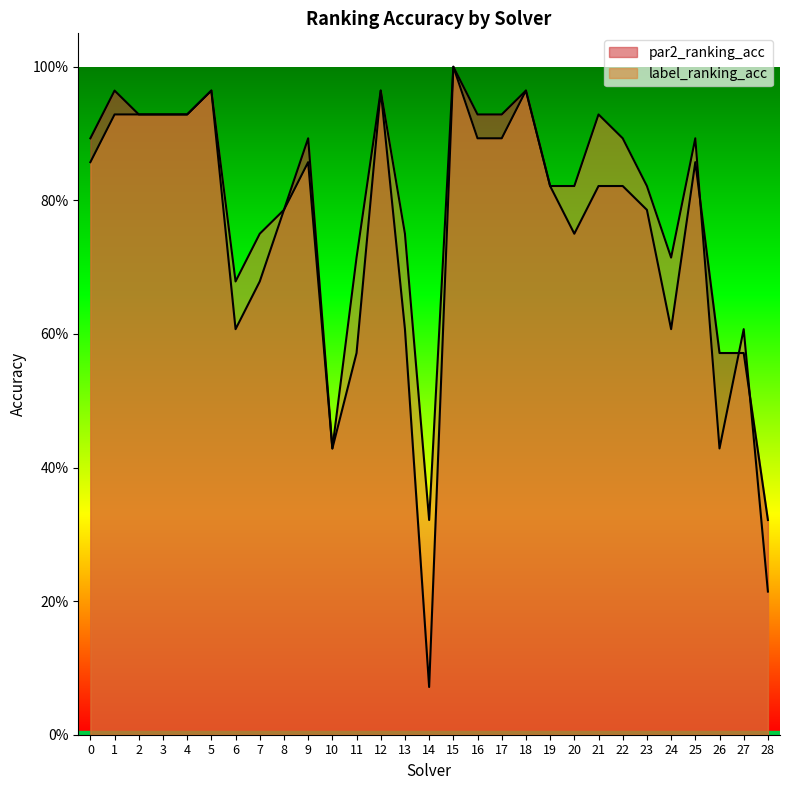

In par2_ranking_acc, how many points are lower than both neighbors (excluding endpoints)?

5